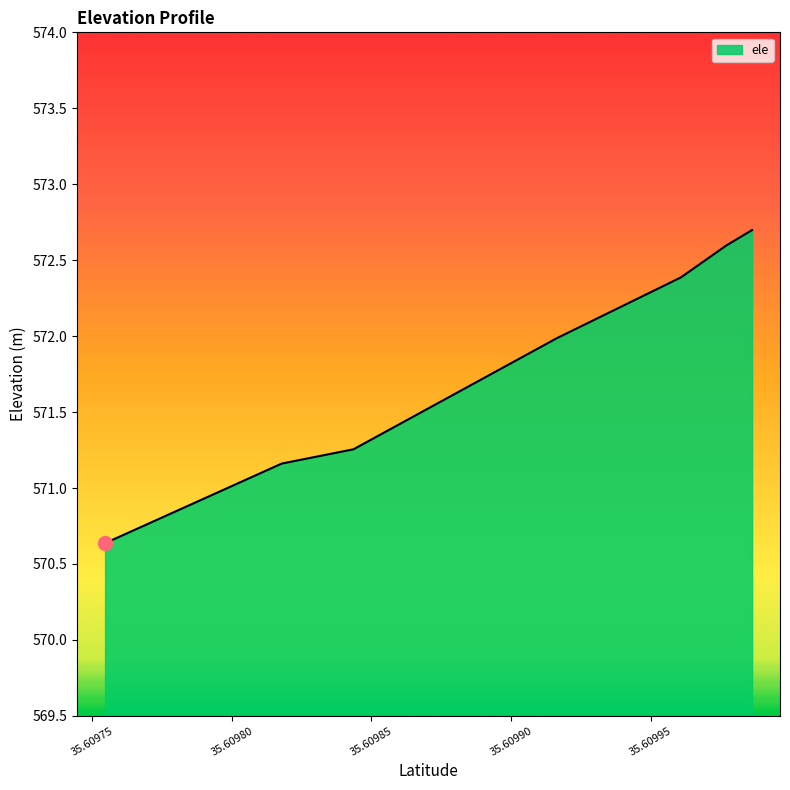

What is the smallest value displayed?

570.6